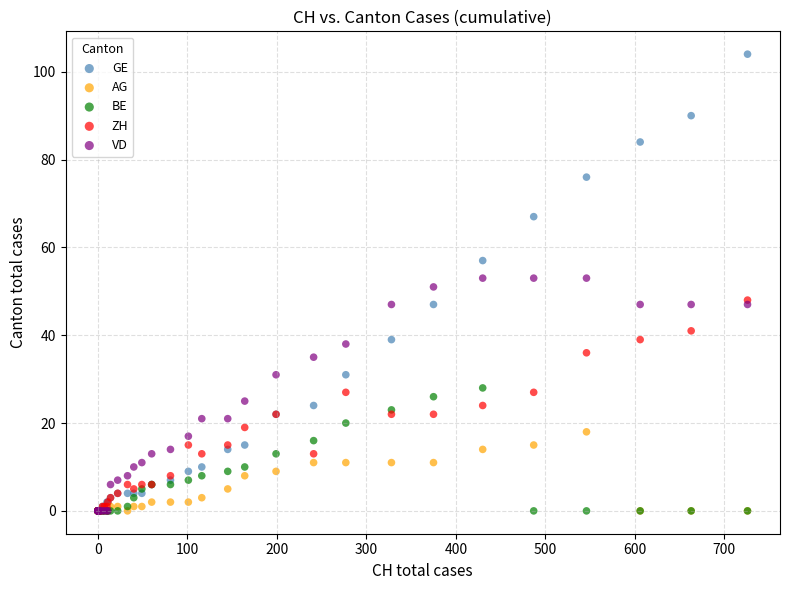

What are all the series names shown in the legend?

GE, AG, BE, ZH, VD